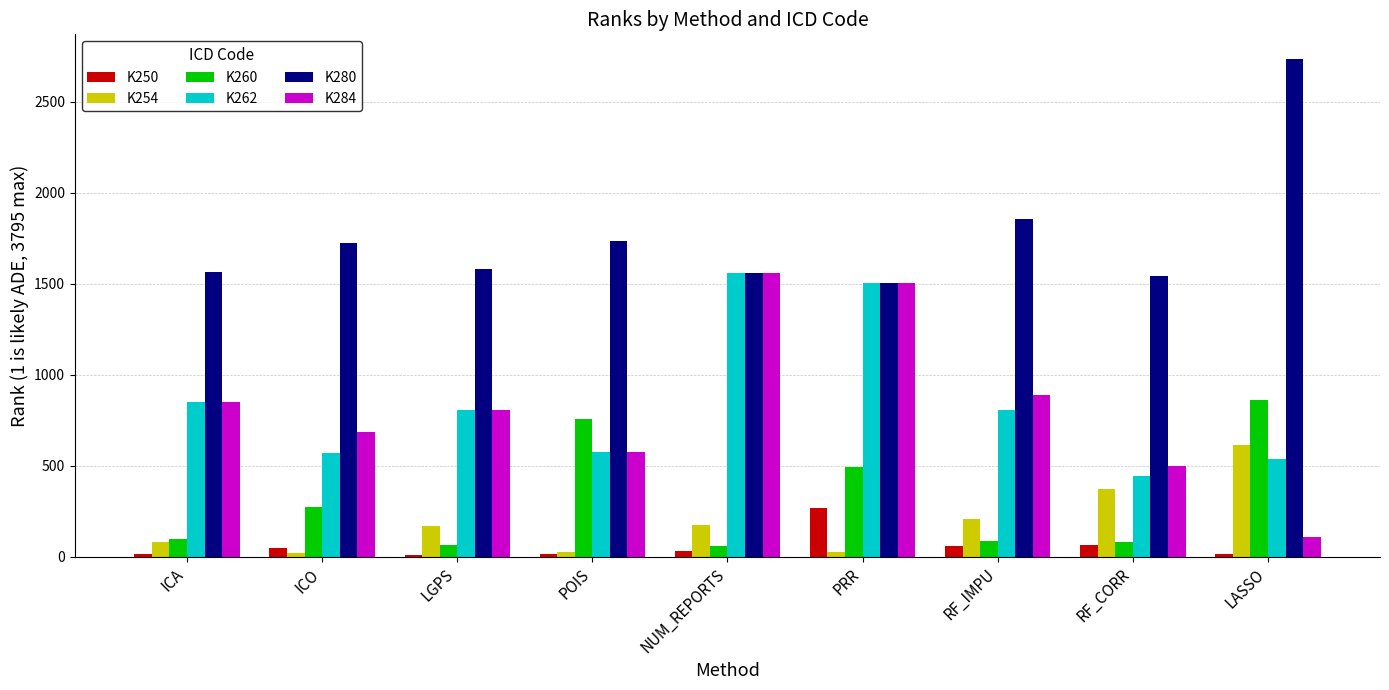

What position from the left is RF_IMPU?

7